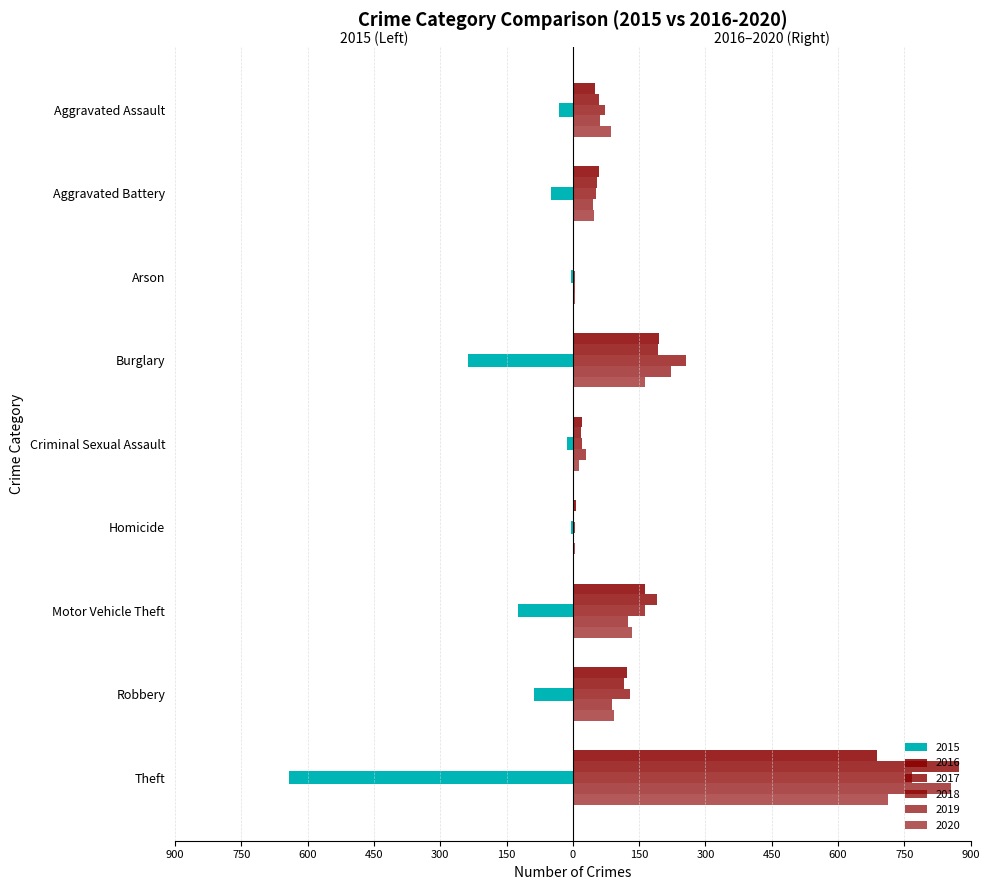

Reading right to left, transcribe all the data shown in this chart.

2015: Theft=-641	Robbery=-87	Motor Vehicle Theft=-125	Homicide=-4	Criminal Sexual Assault=-13	Burglary=-236	Arson=-3	Aggravated Battery=-50	Aggravated Assault=-31
2016: Theft=689	Robbery=123	Motor Vehicle Theft=163	Homicide=8	Criminal Sexual Assault=20	Burglary=194	Arson=3	Aggravated Battery=60	Aggravated Assault=50
2017: Theft=873	Robbery=115	Motor Vehicle Theft=191	Homicide=2	Criminal Sexual Assault=19	Burglary=192	Arson=1	Aggravated Battery=54	Aggravated Assault=59
2018: Theft=767	Robbery=130	Motor Vehicle Theft=164	Homicide=5	Criminal Sexual Assault=20	Burglary=257	Arson=6	Aggravated Battery=52	Aggravated Assault=72
2019: Theft=855	Robbery=89	Motor Vehicle Theft=125	Homicide=3	Criminal Sexual Assault=29	Burglary=221	Arson=5	Aggravated Battery=45	Aggravated Assault=61
2020: Theft=713	Robbery=94	Motor Vehicle Theft=134	Homicide=6	Criminal Sexual Assault=13	Burglary=163	Arson=4	Aggravated Battery=48	Aggravated Assault=87